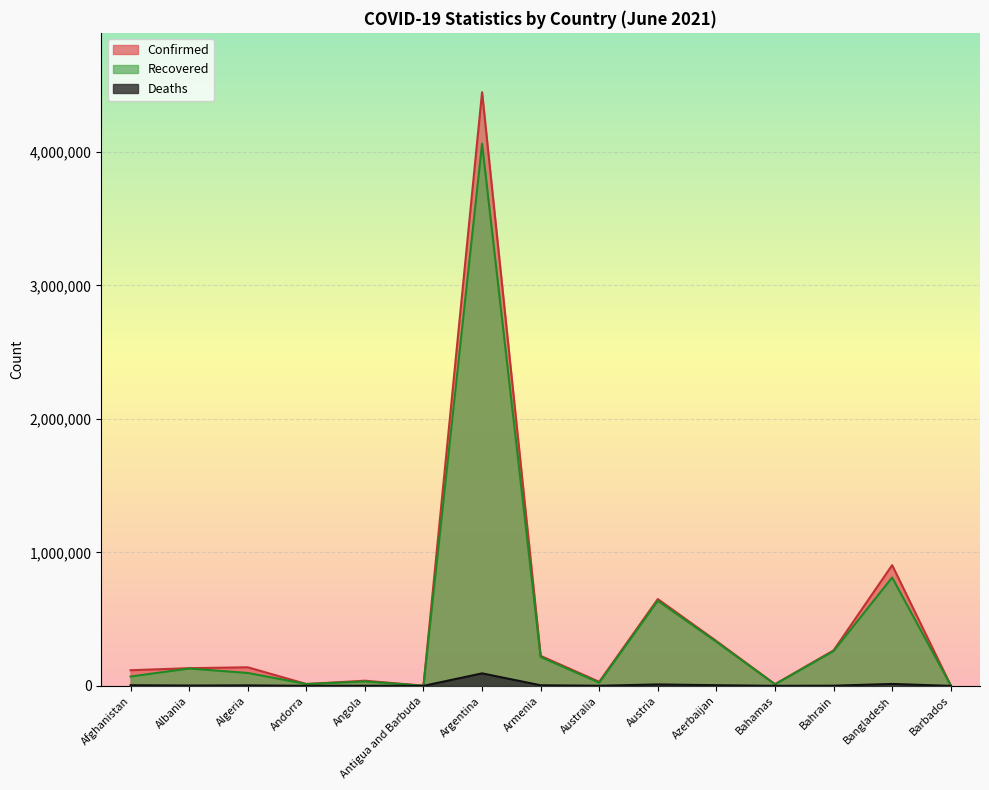

Reading right to left, transcribe all the data shown in this chart.

Confirmed: Barbados=4079	Bangladesh=904436	Bahrain=265643	Bahamas=12586	Azerbaijan=335961	Austria=650353	Australia=30611	Armenia=224967	Argentina=4447701	Antigua and Barbuda=1263	Angola=38682	Andorra=13900	Algeria=139229	Albania=132514	Afghanistan=117158
Recovered: Barbados=3999	Bangladesh=811700	Bahrain=260363	Bahamas=11544	Azerbaijan=330193	Austria=637613	Australia=23807	Armenia=216718	Argentina=4062245	Antigua and Barbuda=1221	Angola=33079	Andorra=13717	Algeria=96815	Albania=130002	Afghanistan=70016
Deaths: Barbados=47	Bangladesh=14388	Bahrain=1351	Bahamas=246	Azerbaijan=4973	Austria=10700	Australia=910	Armenia=4514	Argentina=93668	Antigua and Barbuda=42	Angola=894	Andorra=127	Algeria=3708	Albania=2456	Afghanistan=4794